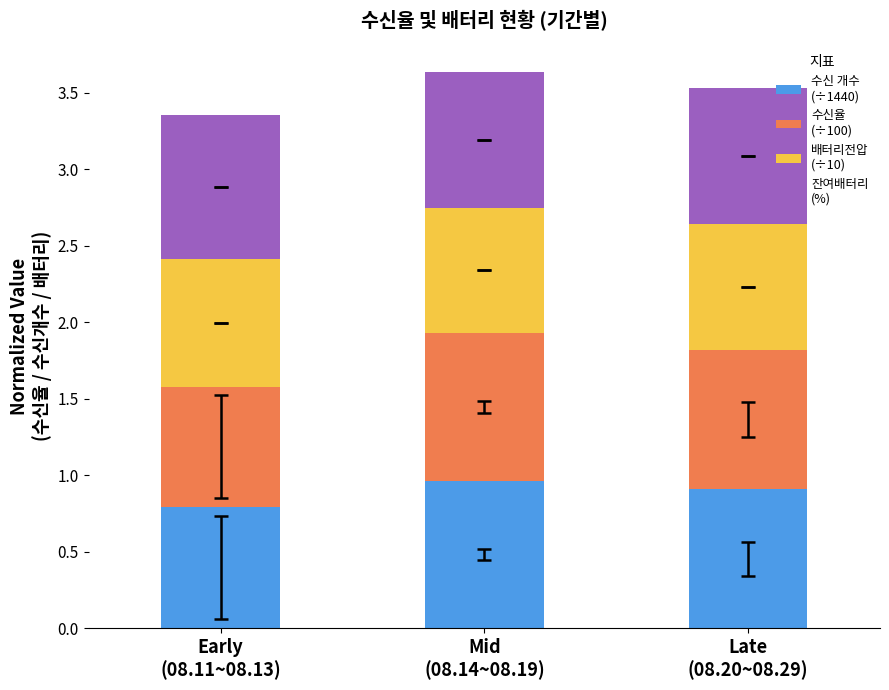

The value of 수신율
(÷100) at Late
(08.20~08.29) is 0.9. True or false?

True